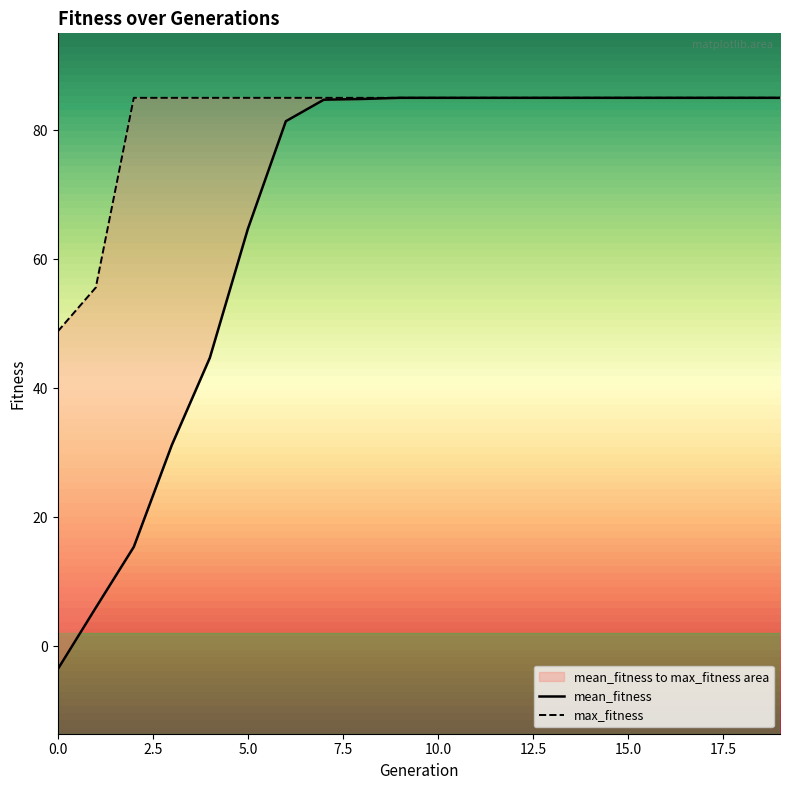

Rank the series by their average value, from highest to lowest.

max_fitness, mean_fitness